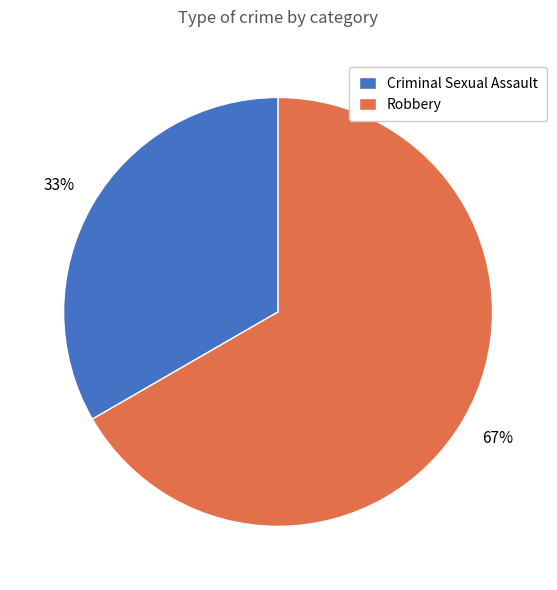

What is the smallest slice in the pie chart?

Criminal Sexual Assault